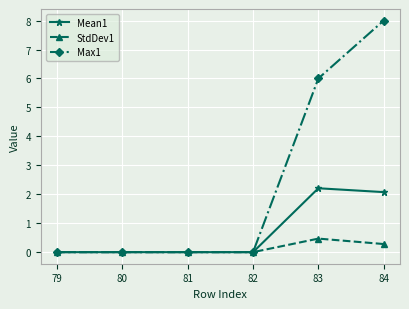

Which series changed the most between 83 and 84?

Max1